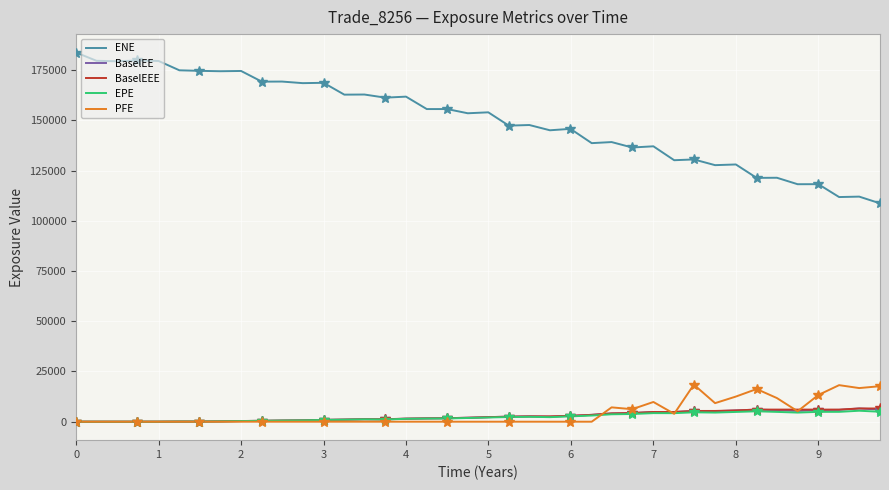

The value of BaselEE at 8 is 5615.3. True or false?

True